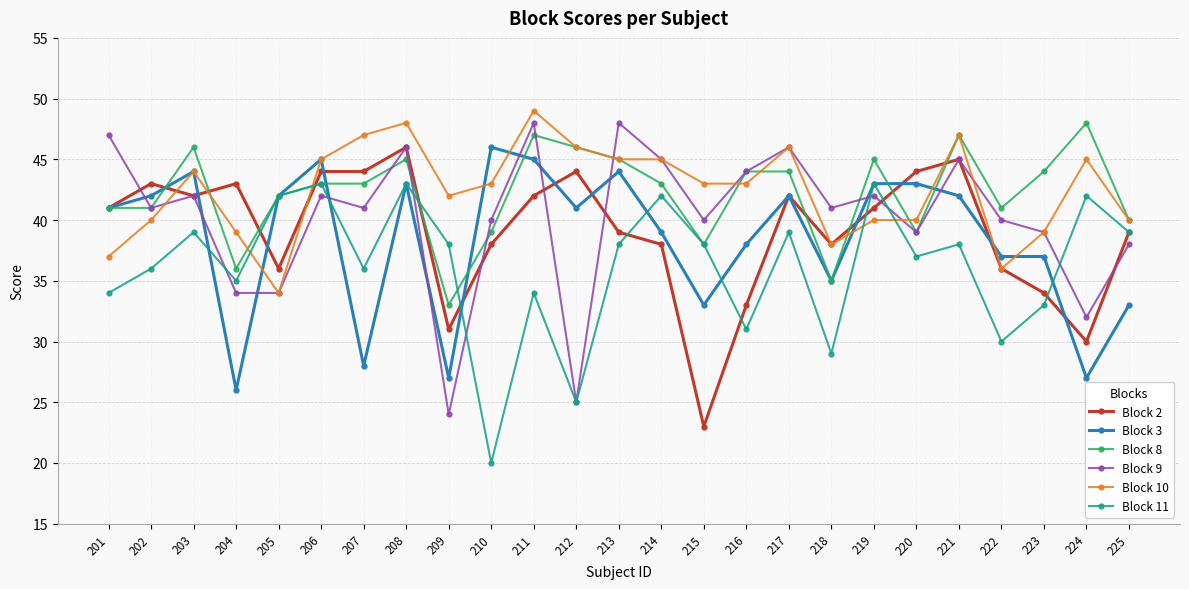

The Block 2 series shows 20 at 224. True or false?

False